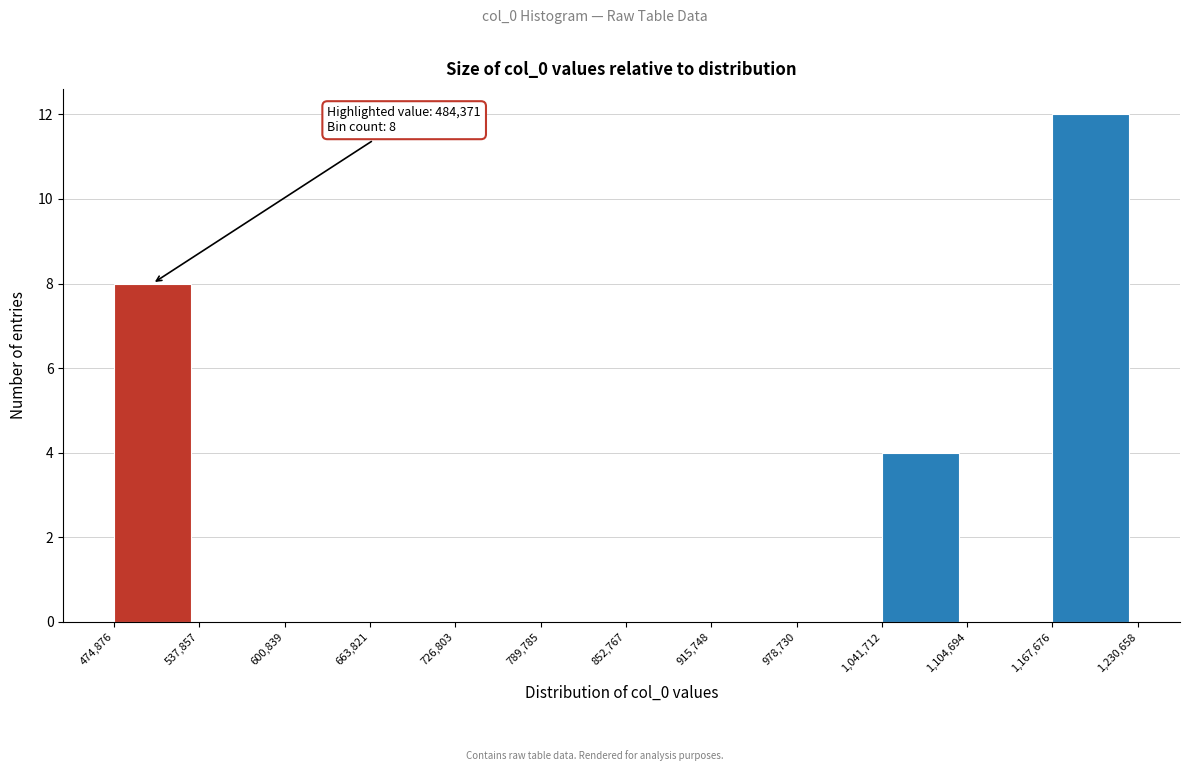

Over which range of the x-axis is the bar tallest?

1,167,676 to 1,230,658